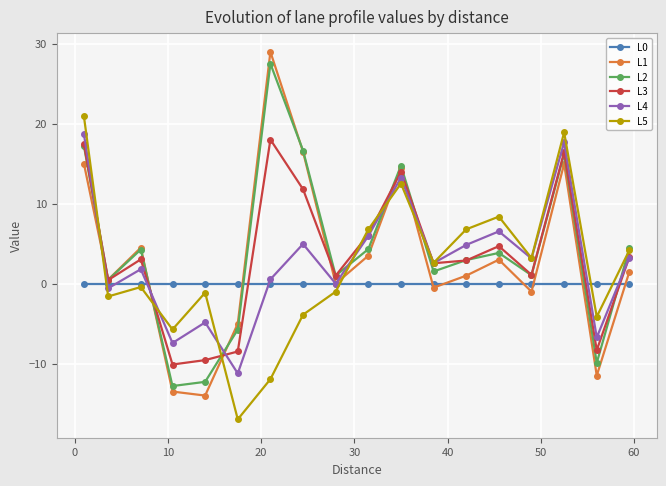

Which series has the widest spread of values?

L1